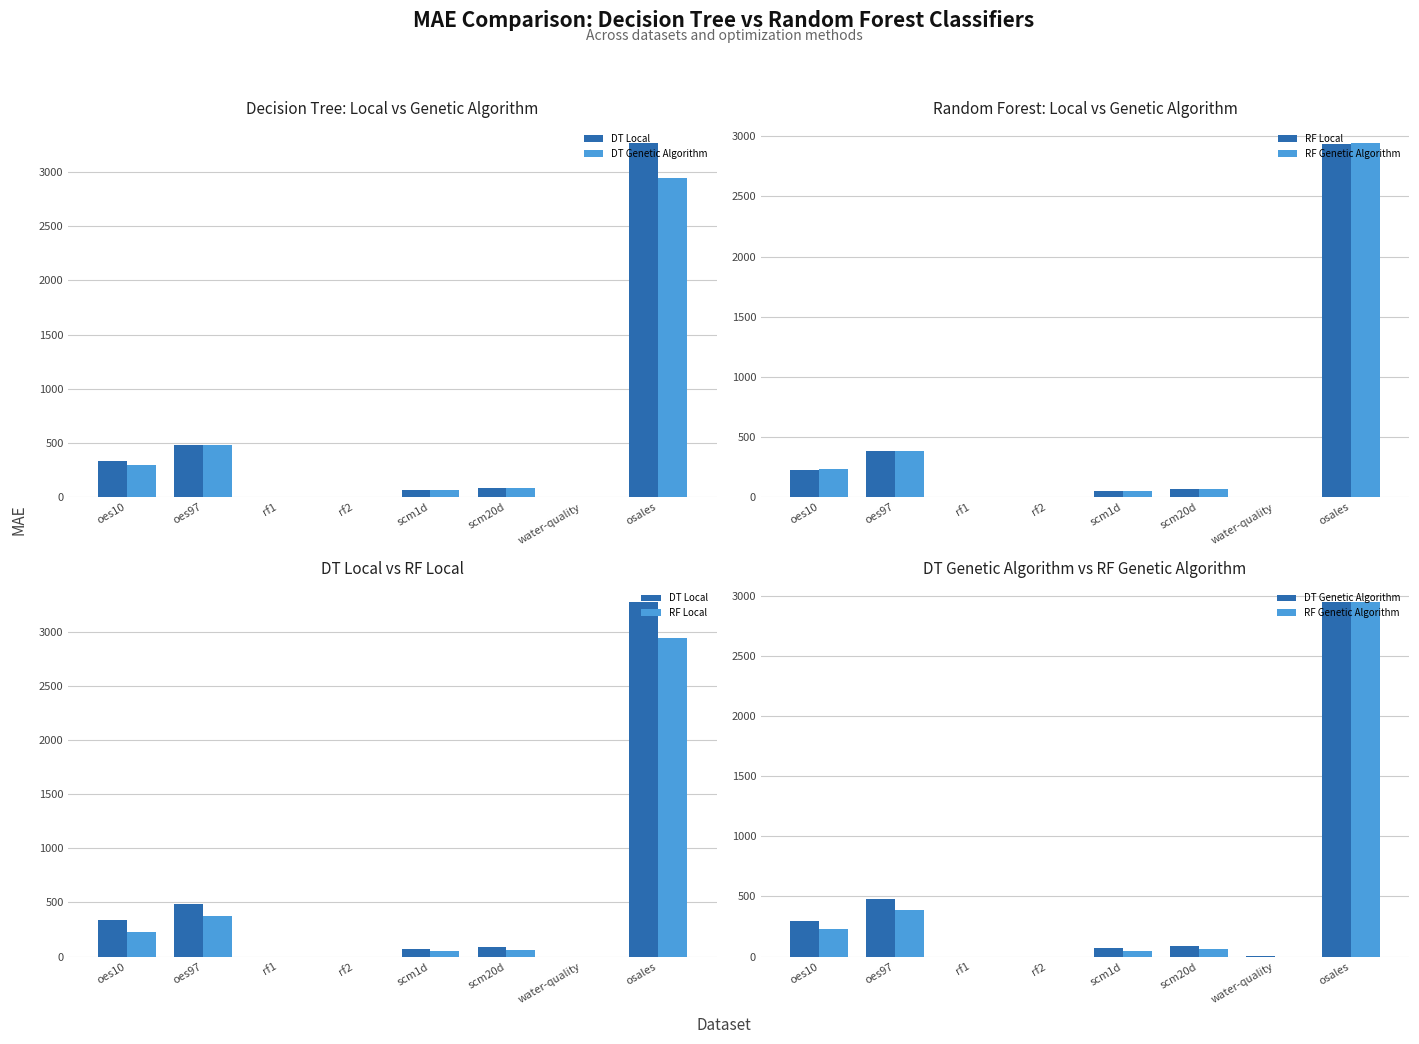

What is the label of the 8th bar from the left?

osales